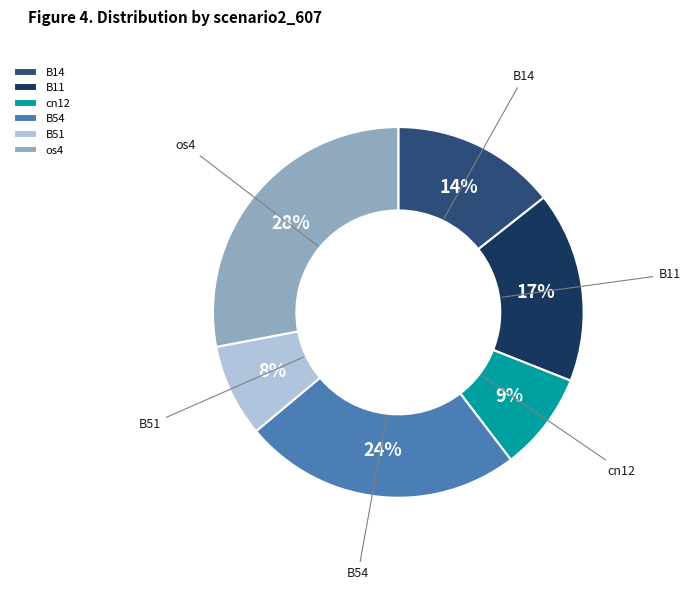

Approximately how many times larger is the value at B14 compared to os4?

0.5